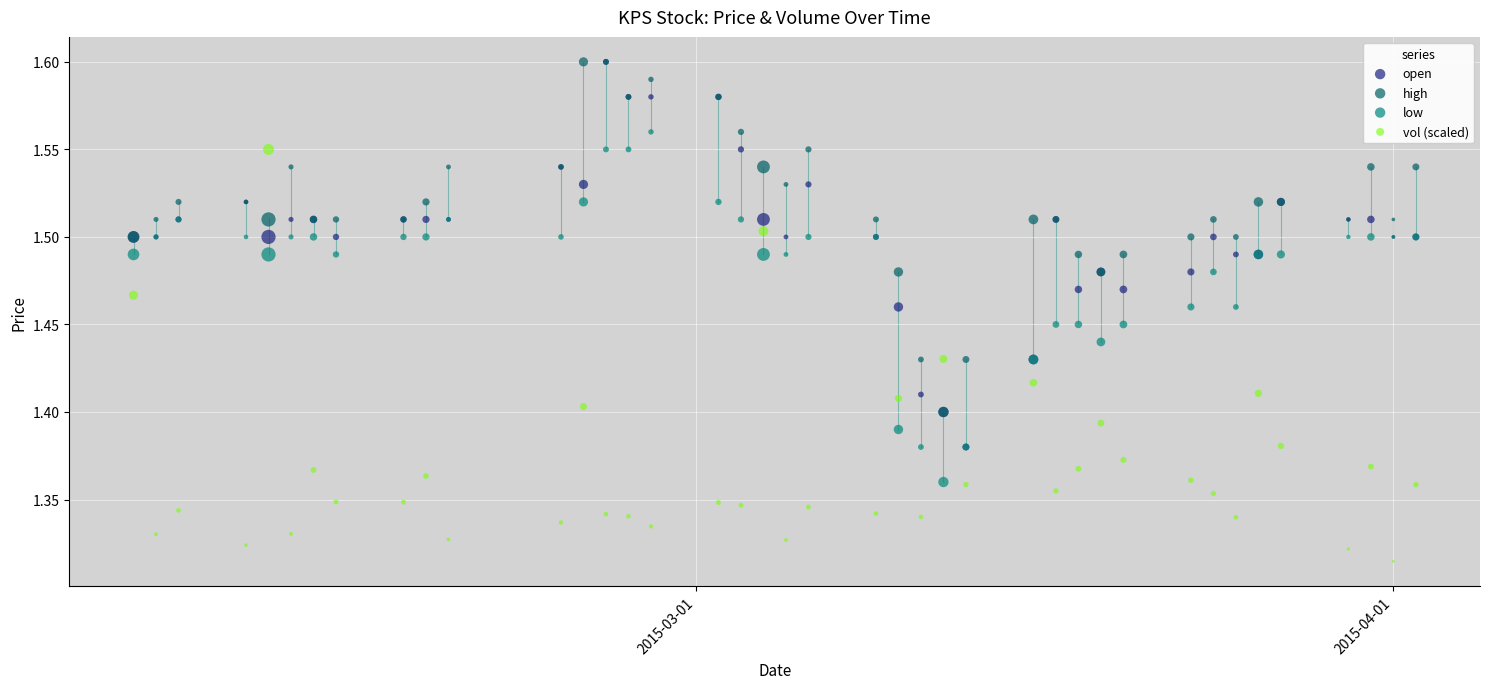

What are all the series names shown in the legend?

open, high, low, vol (scaled)